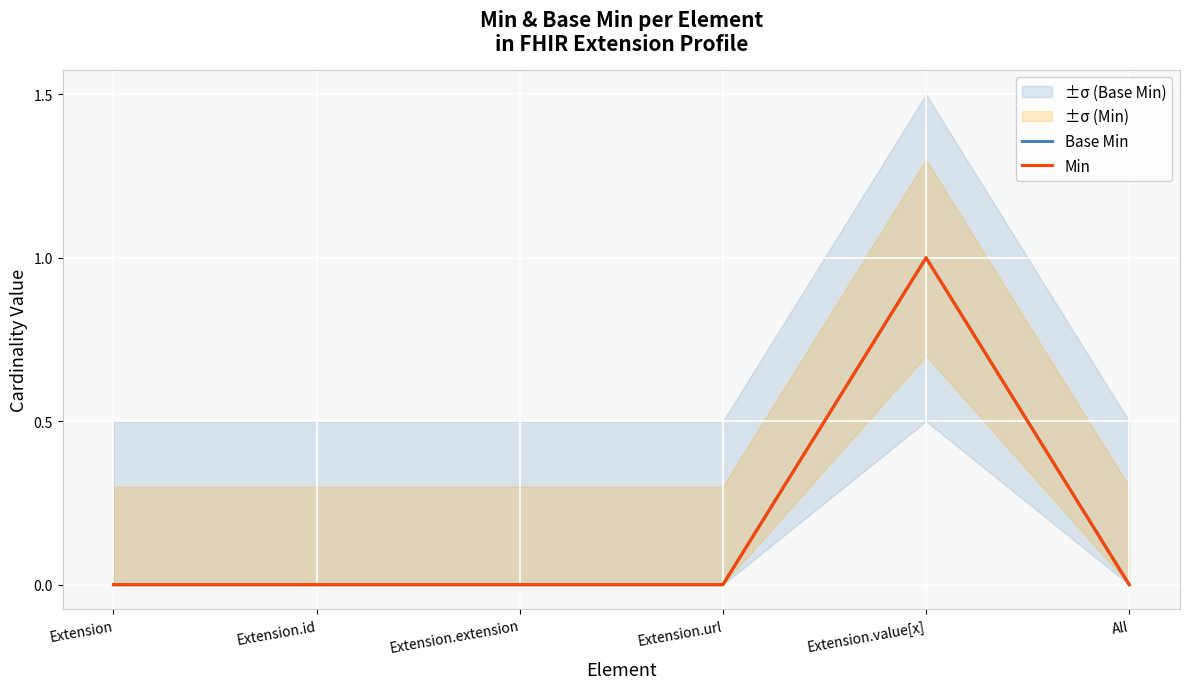

Which series has the largest total across all categories?

Base Min